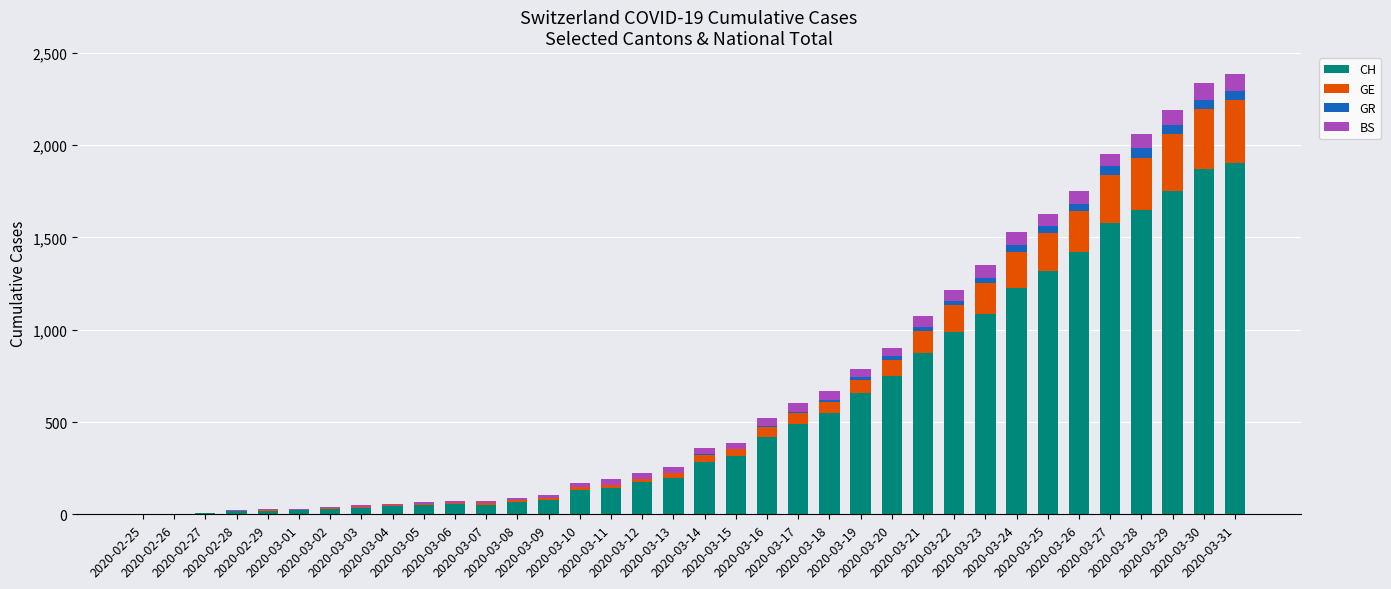

What is the maximum value for CH?

1904